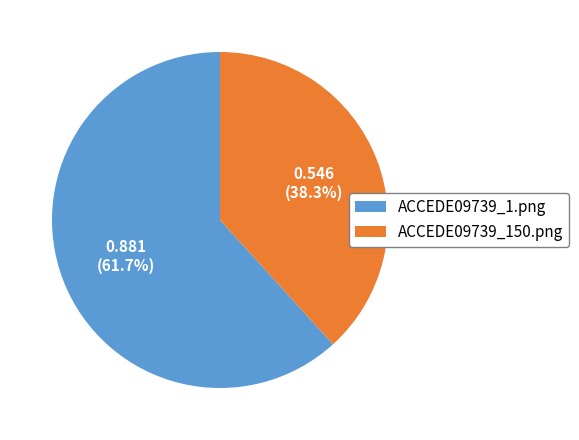

Which has a higher value, ACCEDE09739_1.png or ACCEDE09739_150.png?

ACCEDE09739_1.png